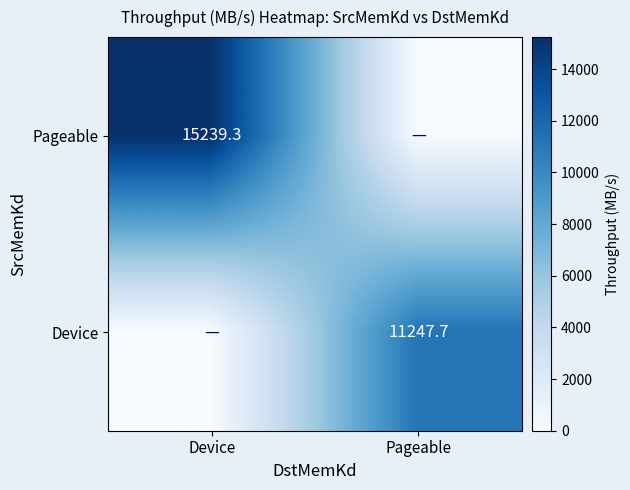

The value of Pageable at Device is 15239.3. True or false?

True